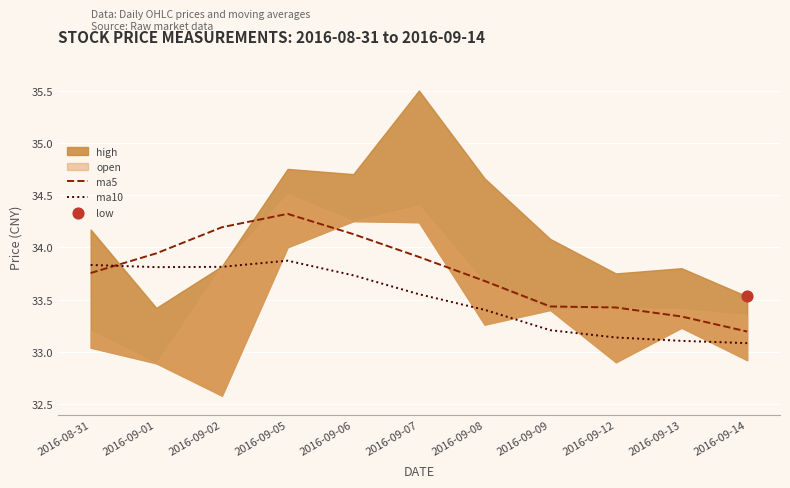

At which label does ma5 reach its minimum?

2016-09-14